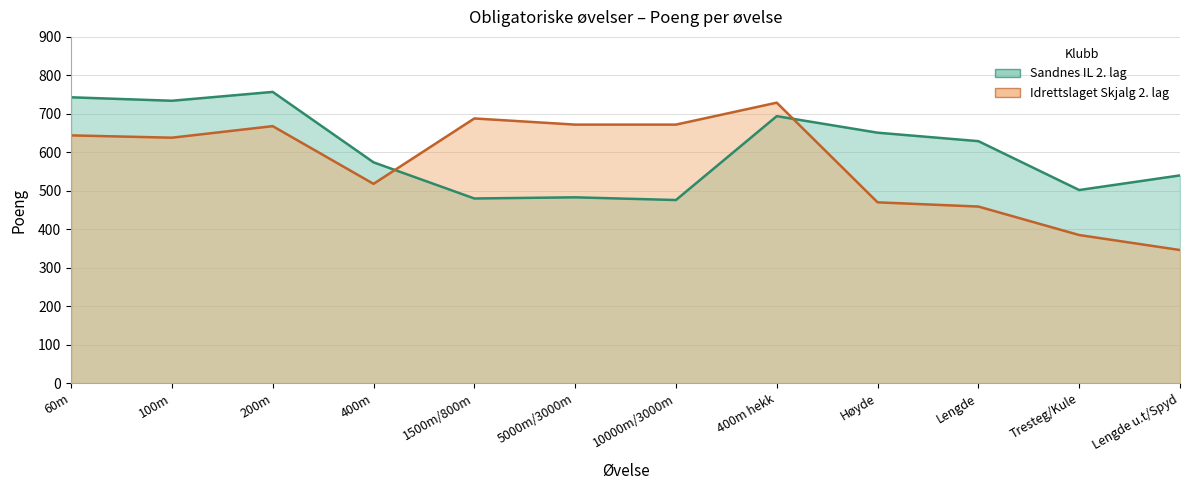

True or false: Idrettslaget Skjalg 2. lag has more than 0 points higher than both neighbors.

True